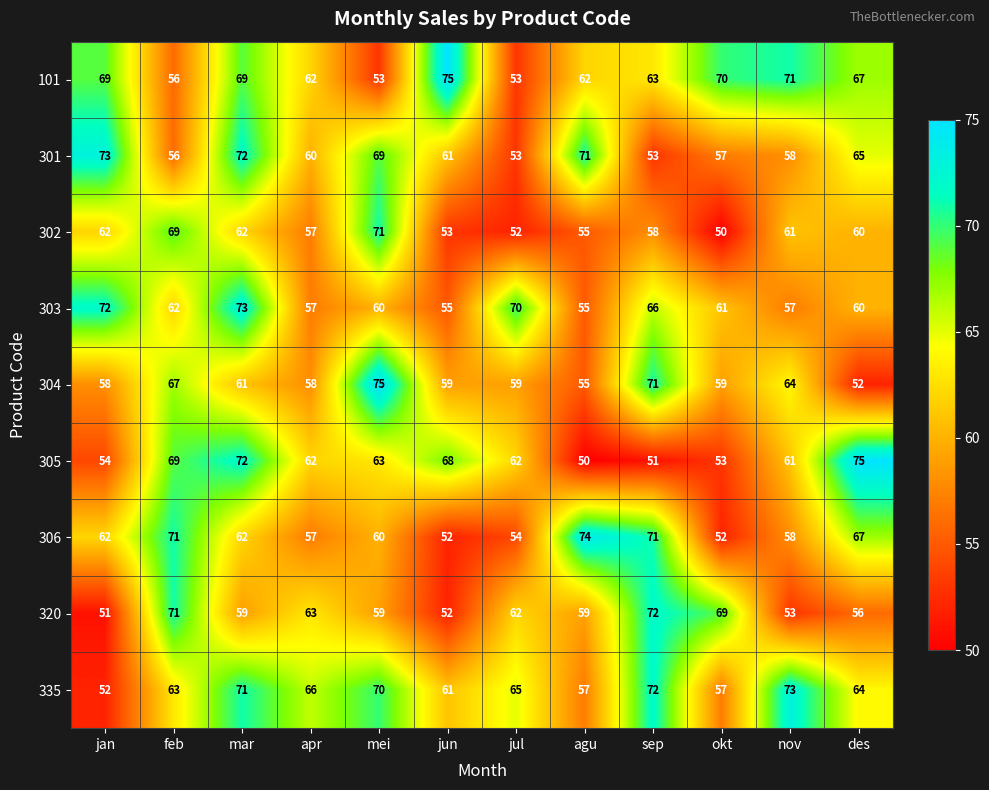

What is the minimum value for 301?

53